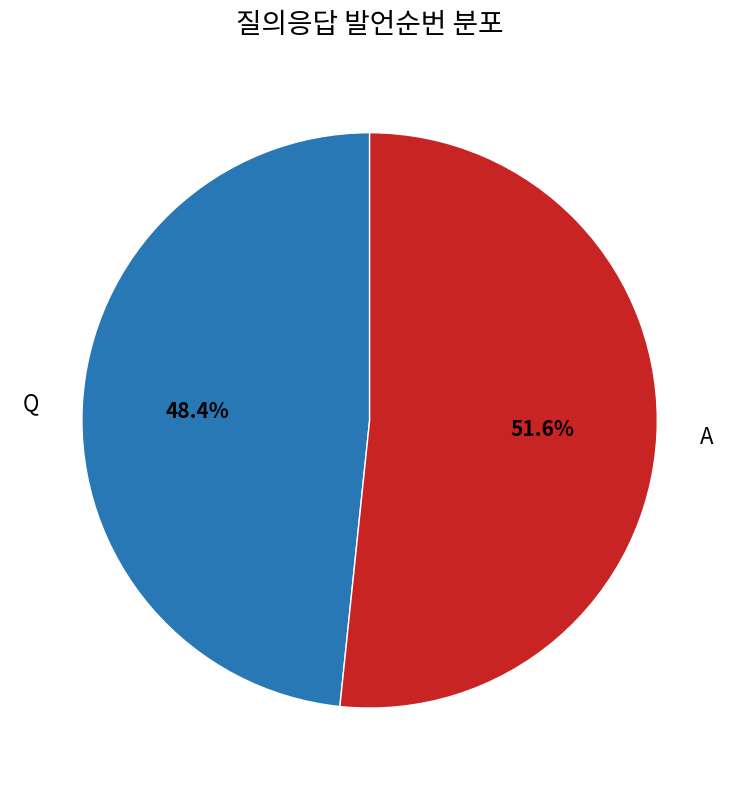

Do Q and A together represent more than half of the pie?

Yes